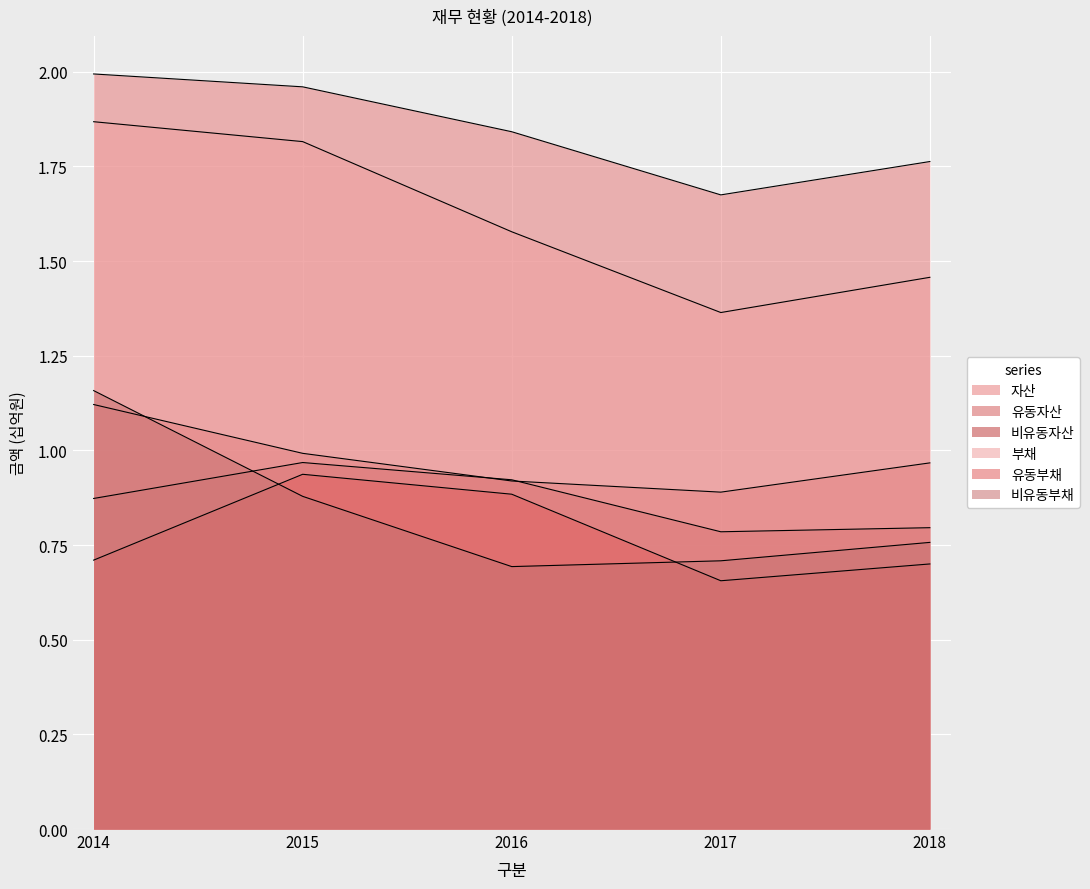

Is it true that 비유동자산 equals 1.0 at 2015?

True